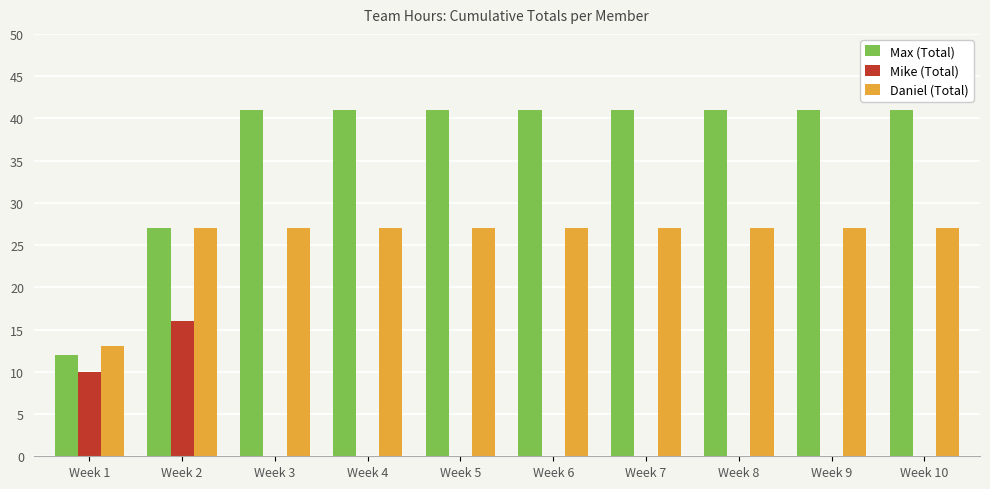

Which series has the largest total across all categories?

Max (Total)